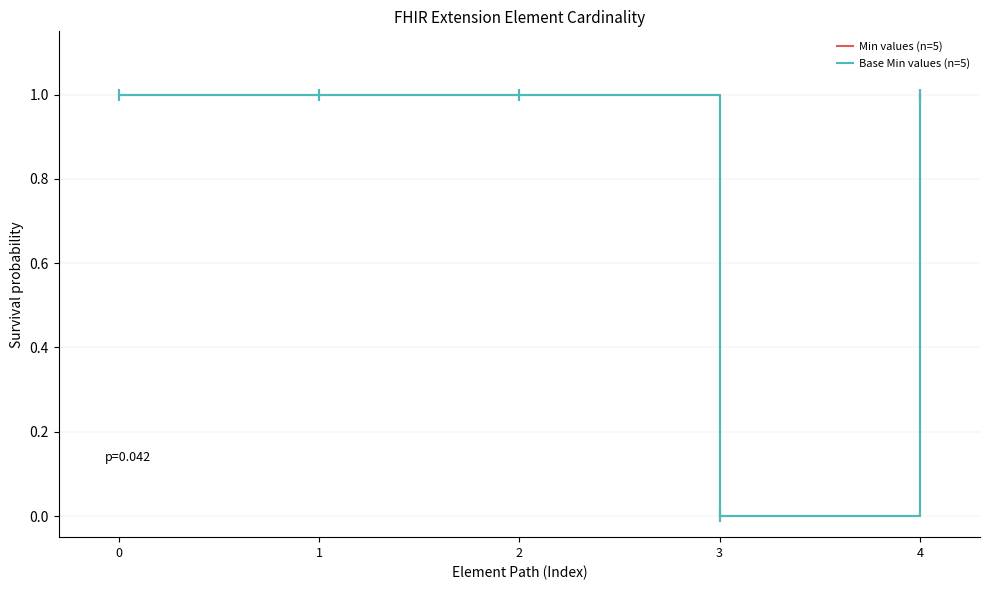

Reading left to right, list all the values displayed in this chart.

Min values (n=5): 1.0	1.0	1.0	0.0	1.0
Base Min values (n=5): 1.0	1.0	1.0	0.0	1.0